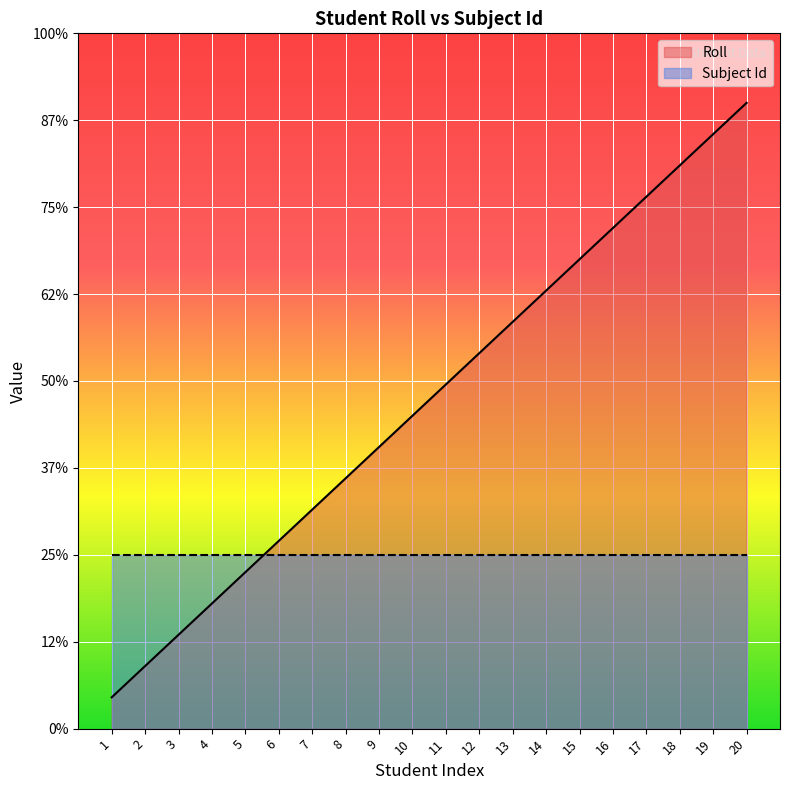

What are all the series names shown in the legend?

Roll, Subject Id